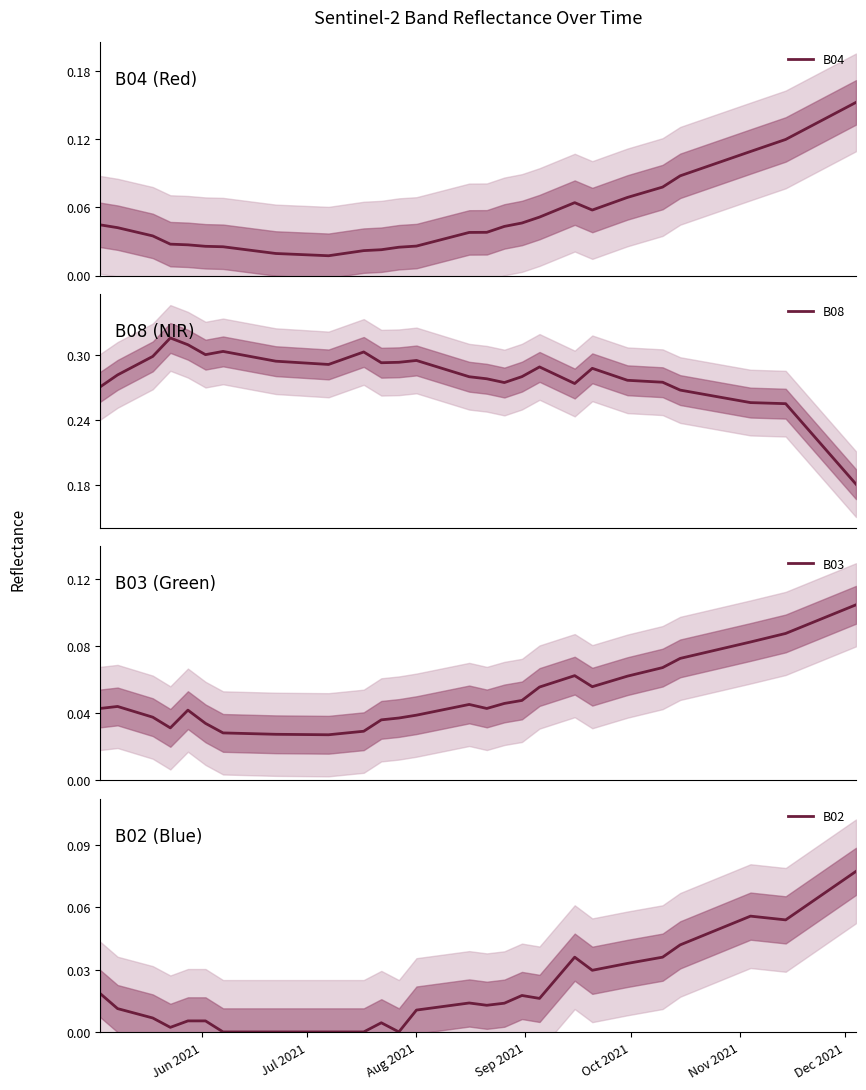

At how many categories does at least one series exceed 0?

40